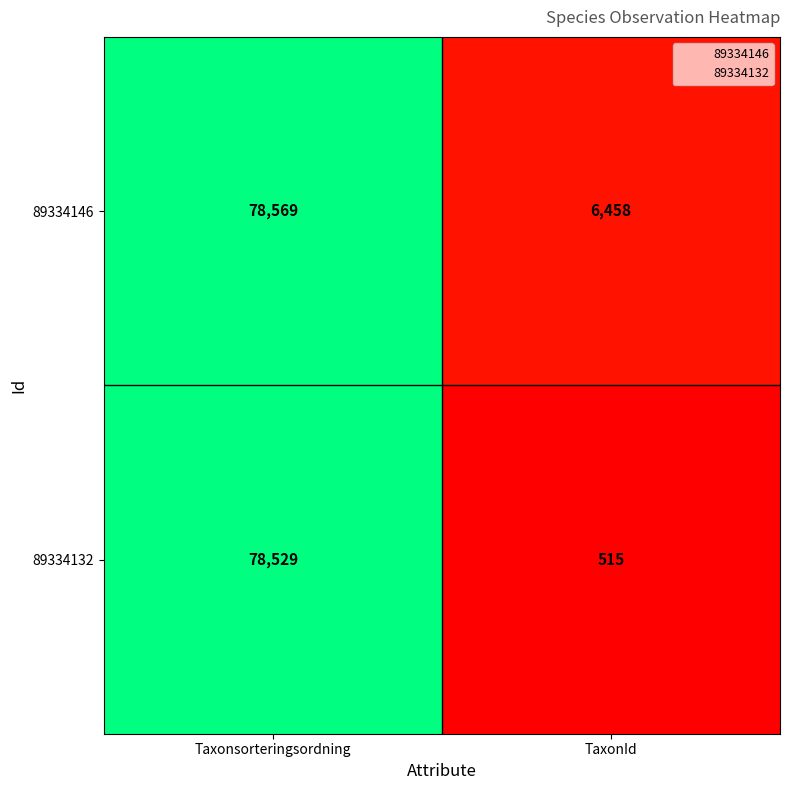

At which label does 89334132 reach its peak?

Taxonsorteringsordning